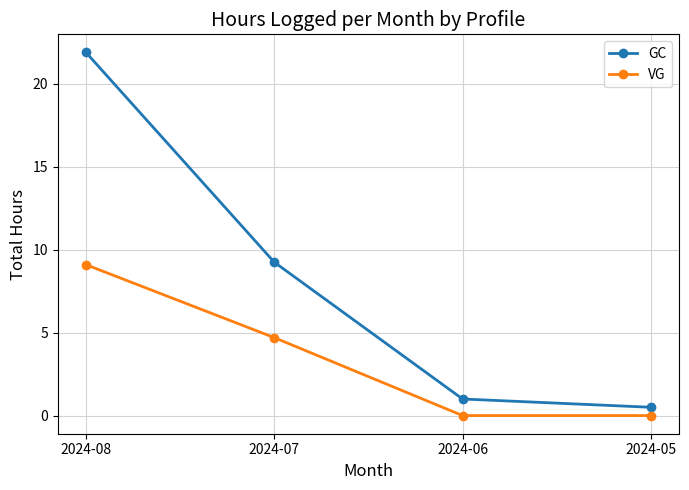

Rank the categories by GC value from lowest to highest.

2024-05, 2024-06, 2024-07, 2024-08